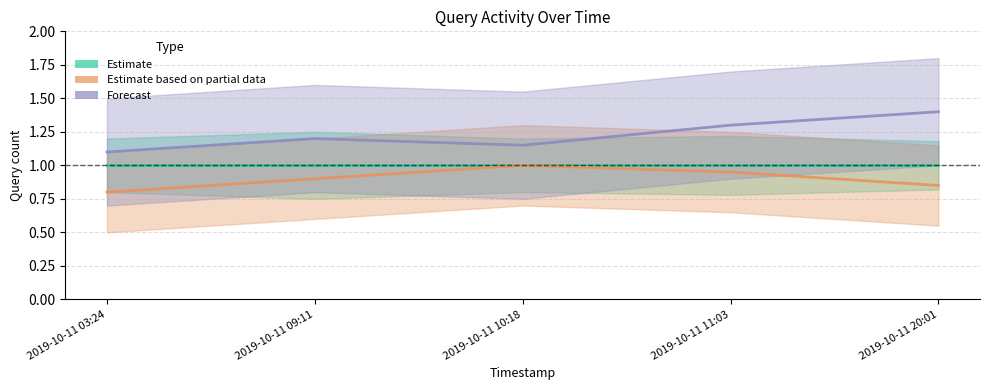

At which category is the sum across all series the highest?

2019-10-11 11:03